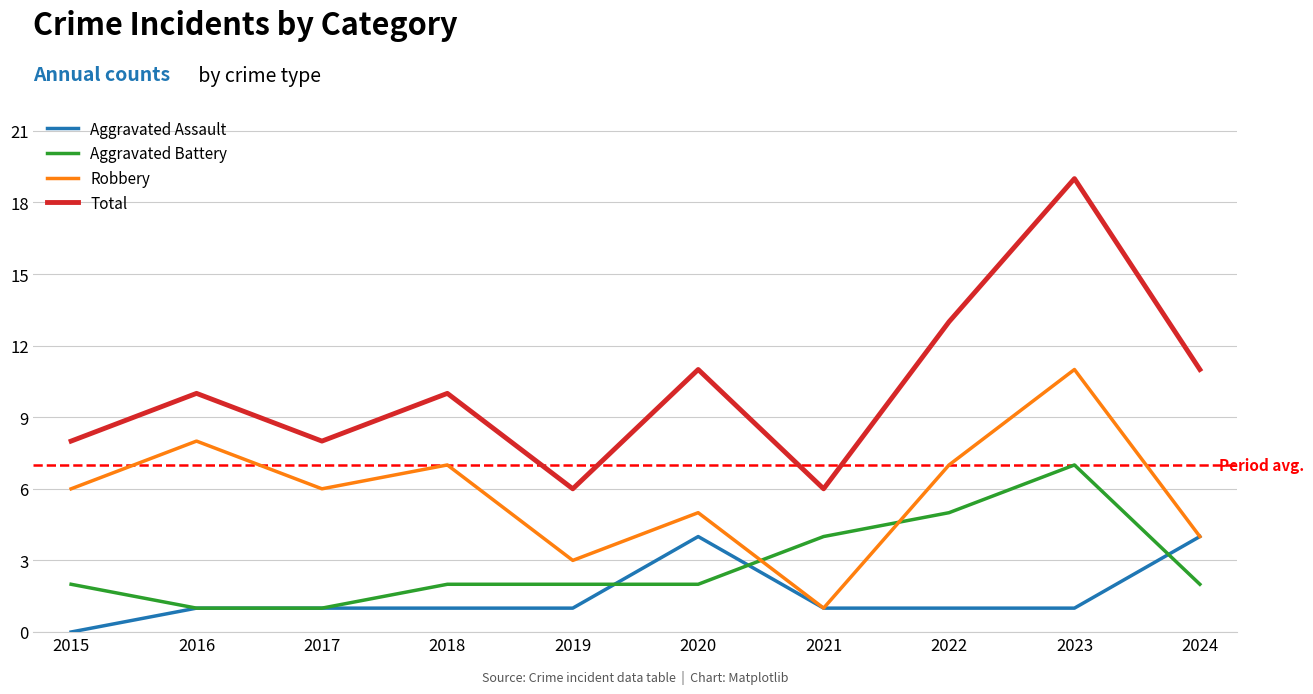

True or false: Total and Robbery cross at least once.

False